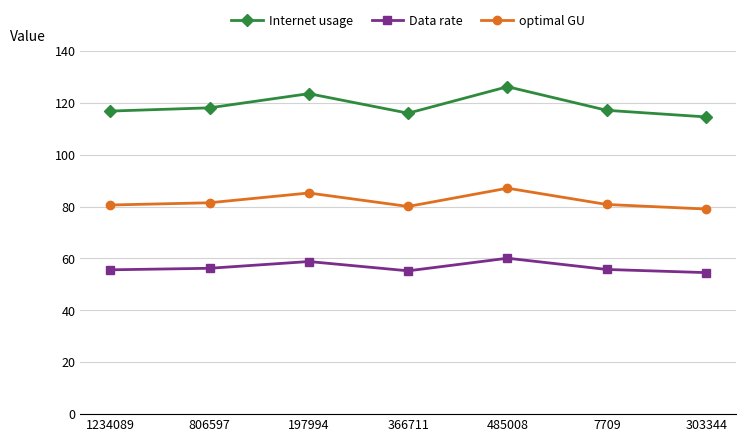

What is the spread (max minus min) of values at 197994?

64.7